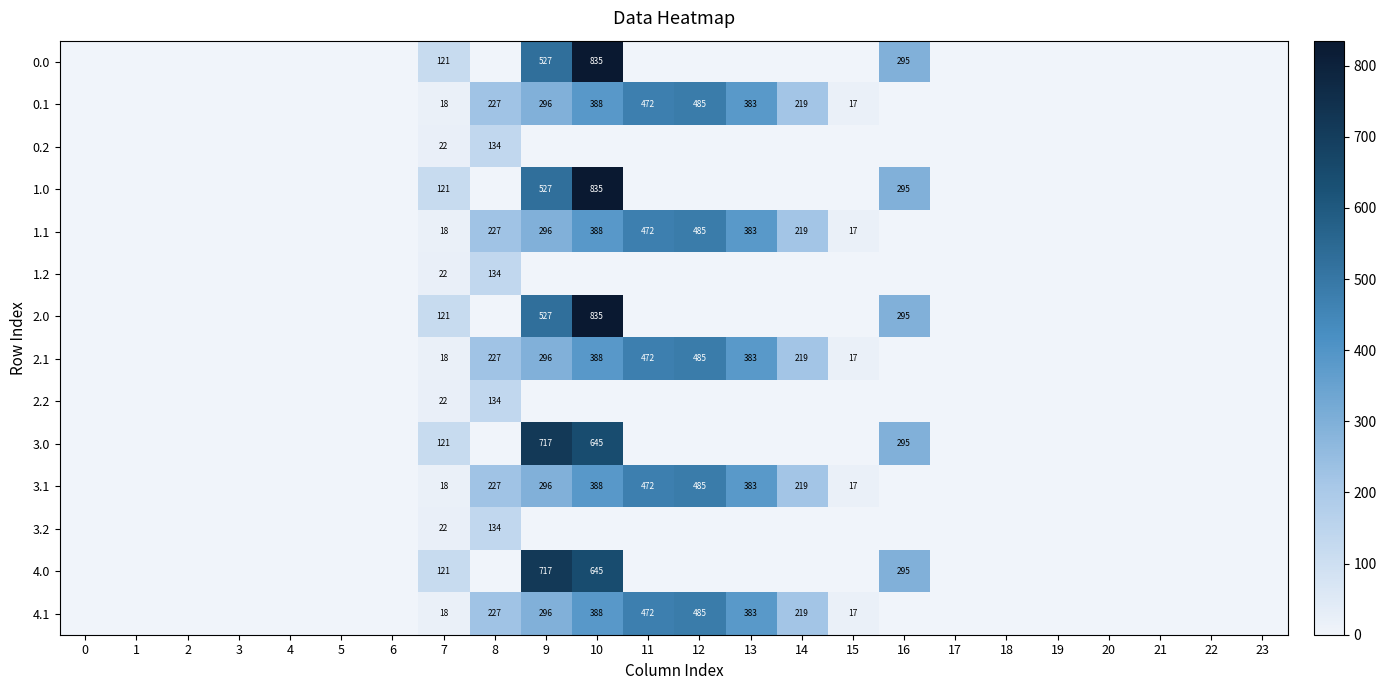

Is it true that 0.1 equals 31 at 7?

False